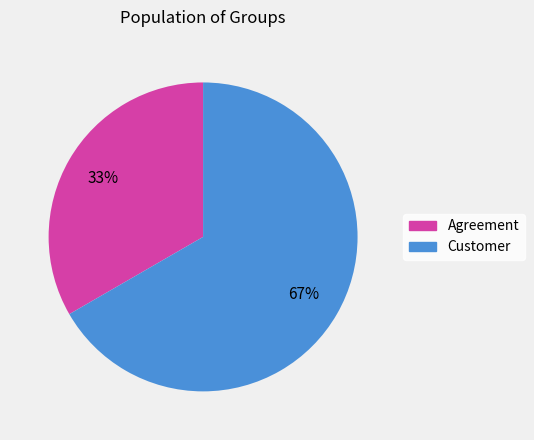

Which has a higher value, Customer or Agreement?

Customer